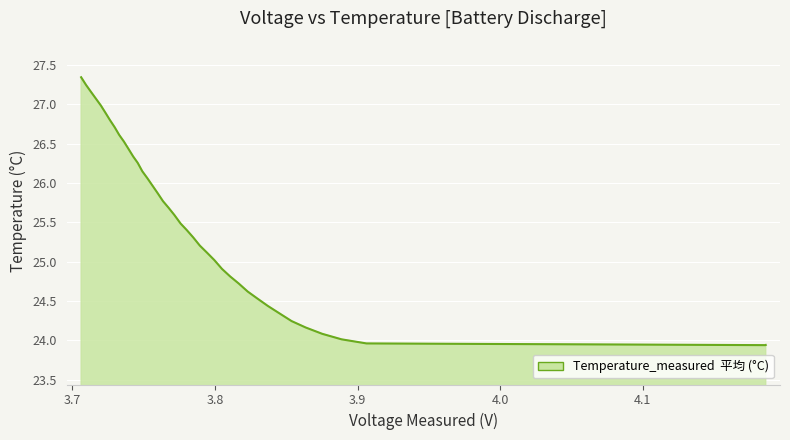

What is the maximum value shown in the chart?

27.3